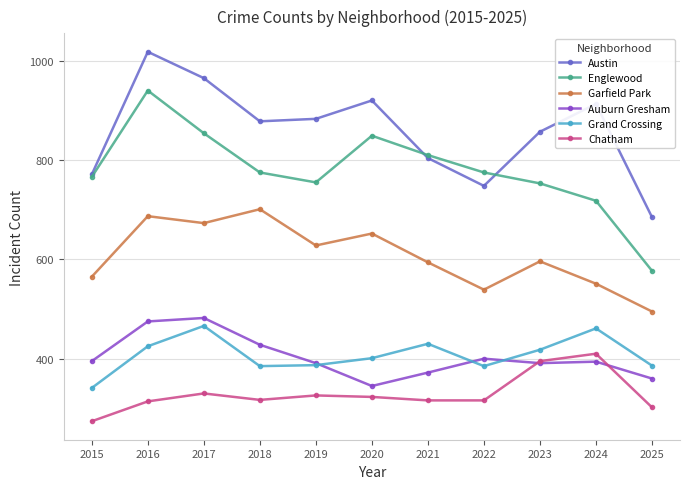

What is the value of the Englewood point at the 11th from the left?

577